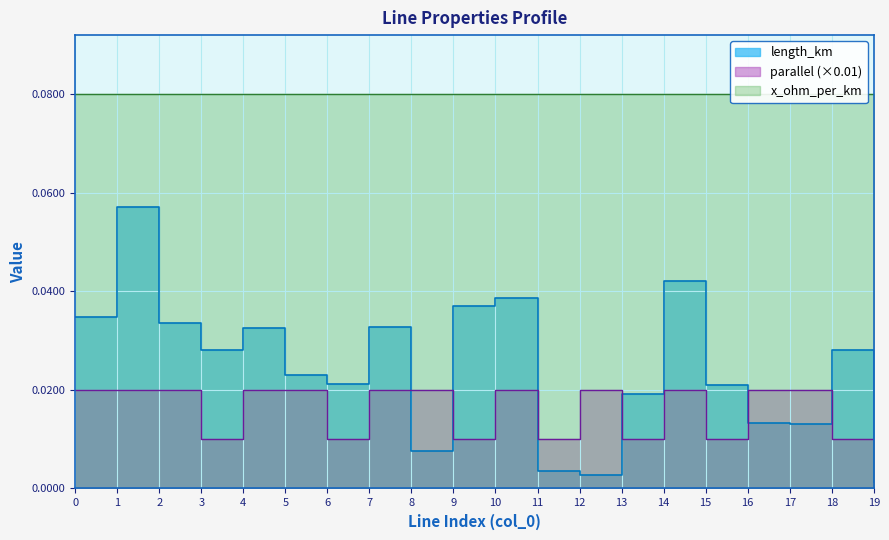

Where is the first local minimum for parallel?

3